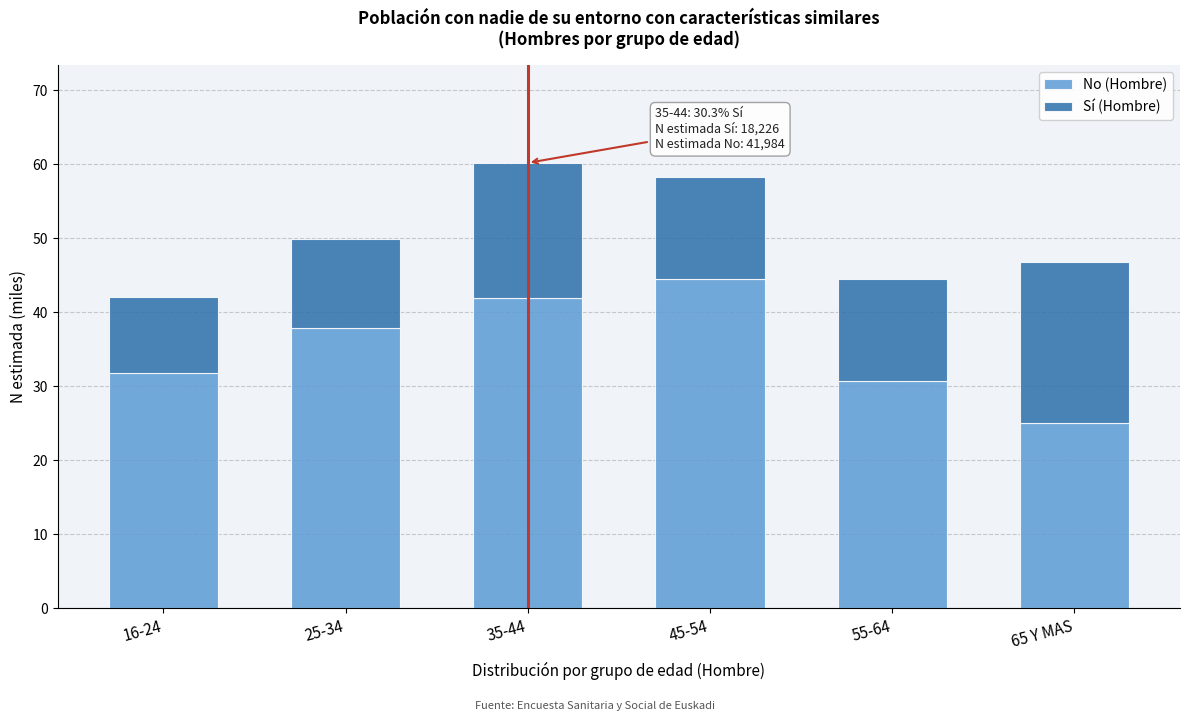

Reading right to left, what are the values for No (Hombre)?

25.0	30.8	44.5	42.0	37.9	31.8